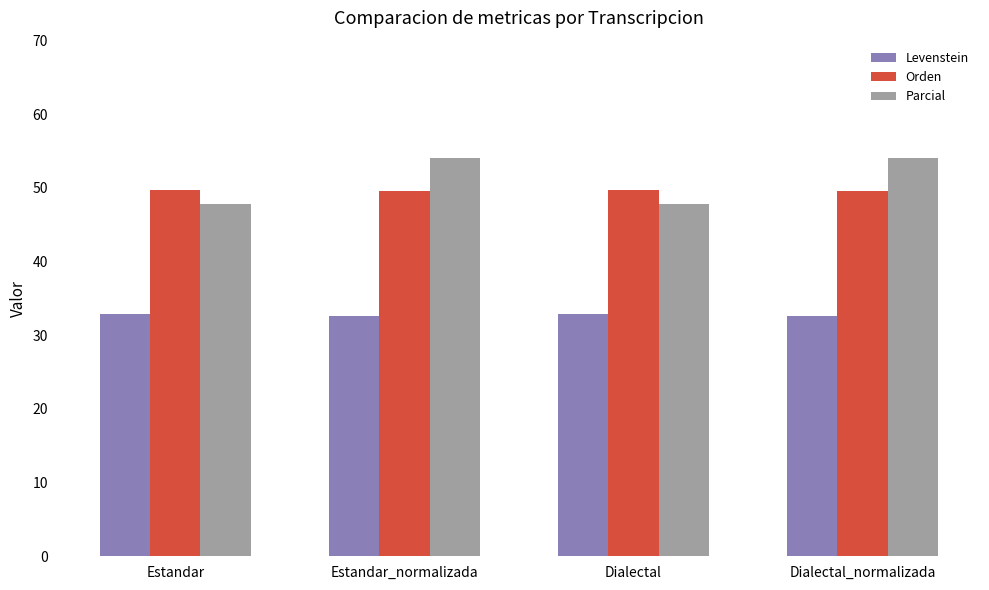

What is the greatest value displayed?

54.0